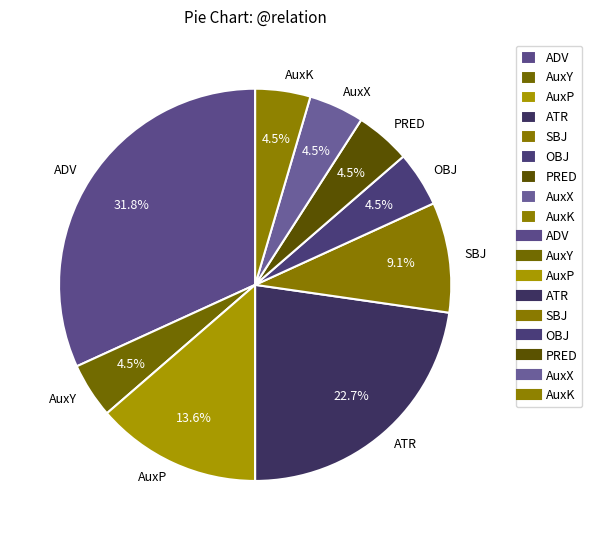

Is there any slice that represents more than half of the pie?

No